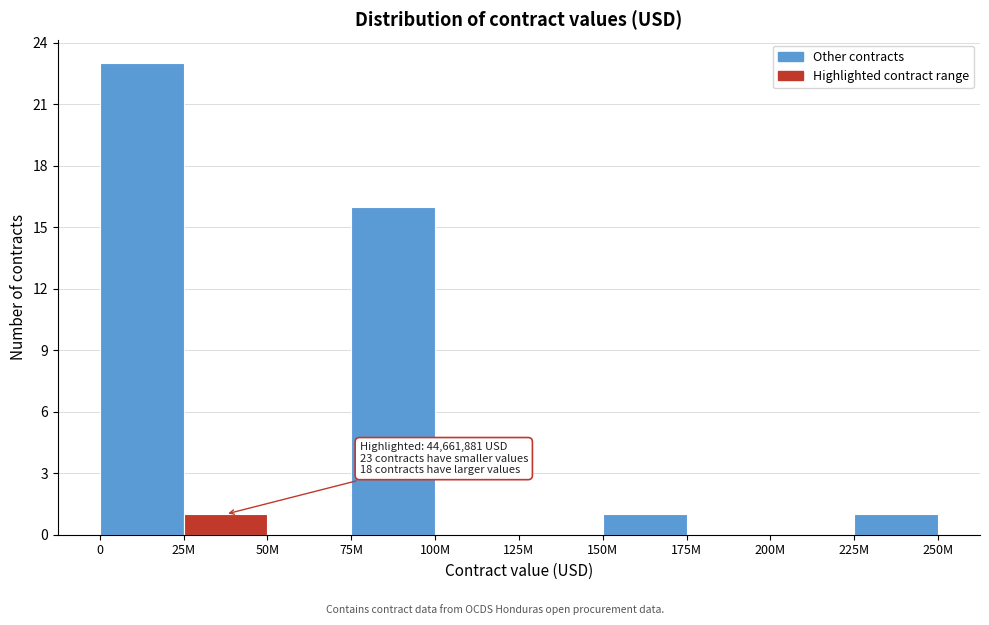

Reading left to right, transcribe all the data shown in this chart.

0=23	25M=1	50M=0	75M=16	100M=0	125M=0	150M=1	175M=0	200M=0	225M=1